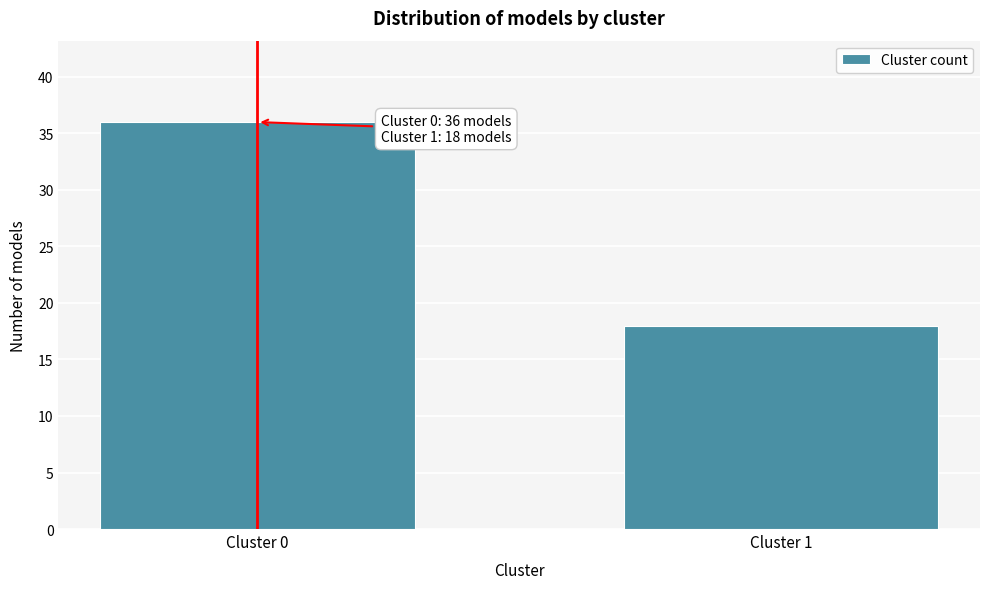

Reading left to right, transcribe all the data shown in this chart.

36	18